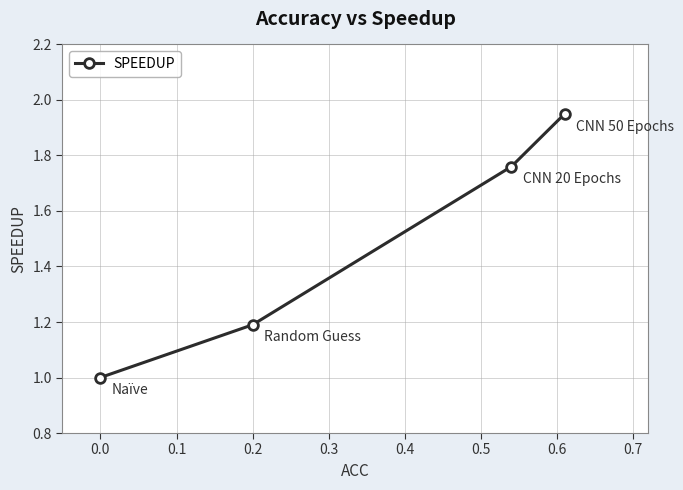

What is the value of the 2nd point from the left?

1.2